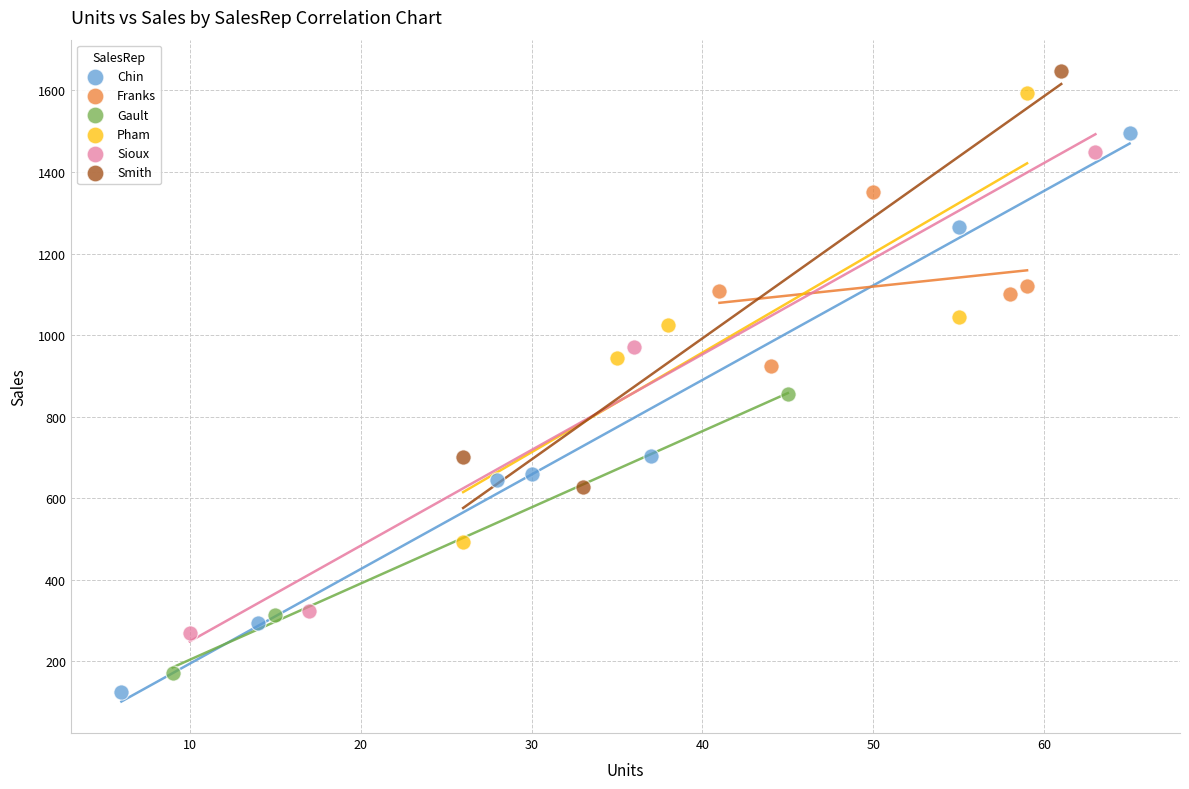

Which series has the widest spread of Y values?

Chin